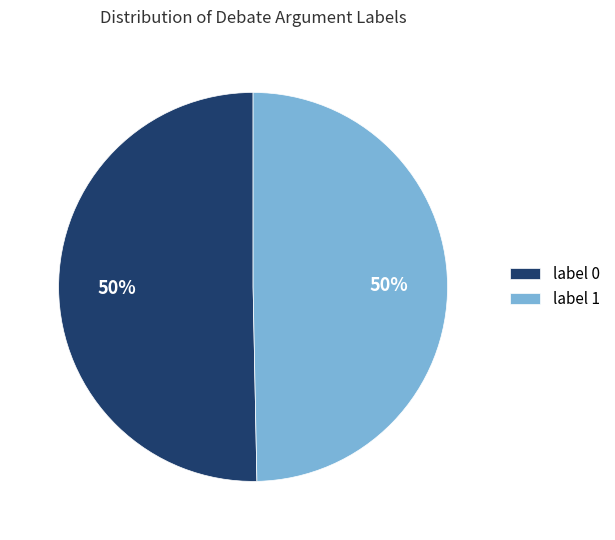

Is it true that label 1 is 60% of the pie?

False